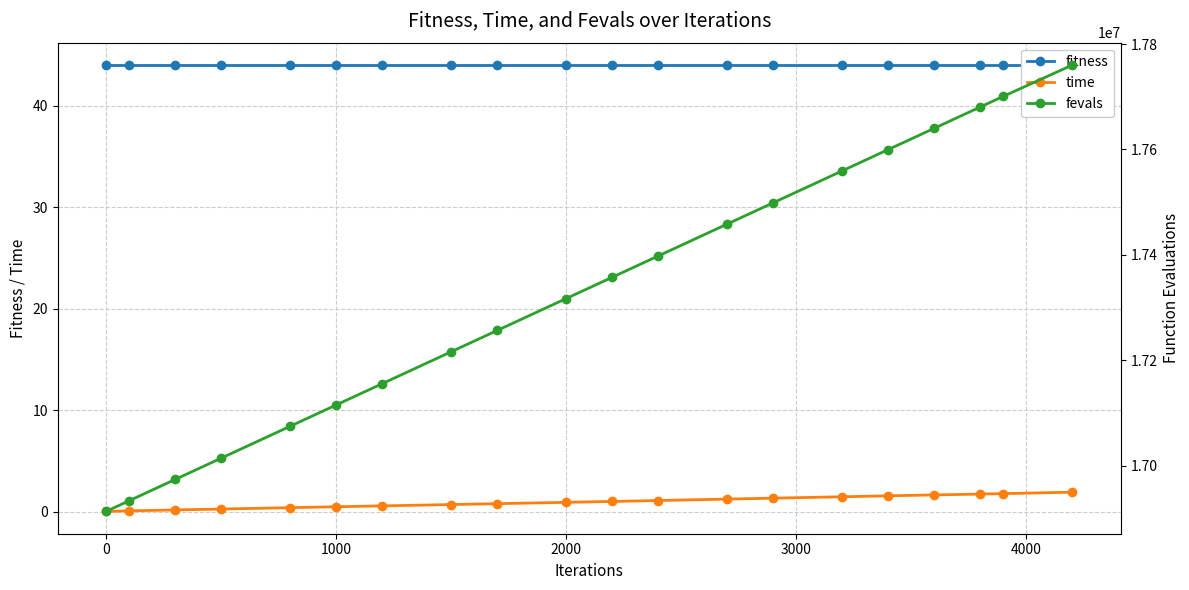

What are all the series names shown in the legend?

fitness, time, fevals